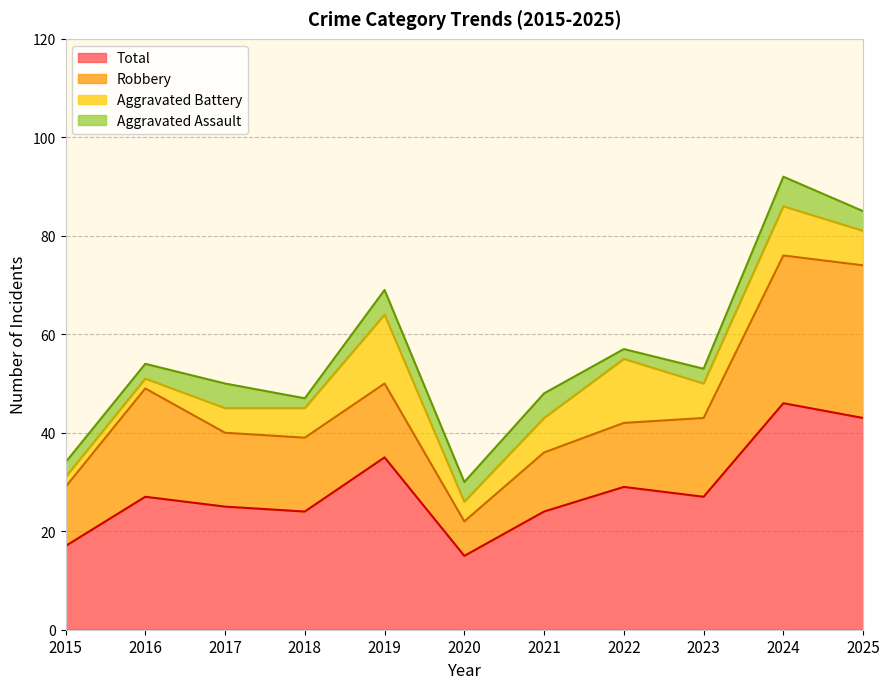

What is the value of the Total point at the 2nd from the left?

27